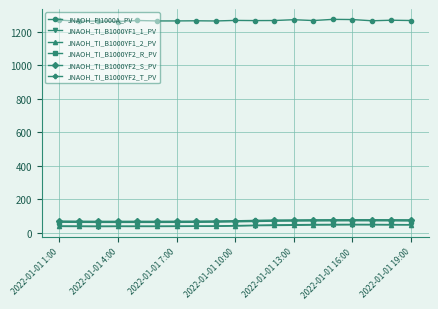

True or false: JNAOH_FI1000A_PV has more than 1 interior local peaks.

True